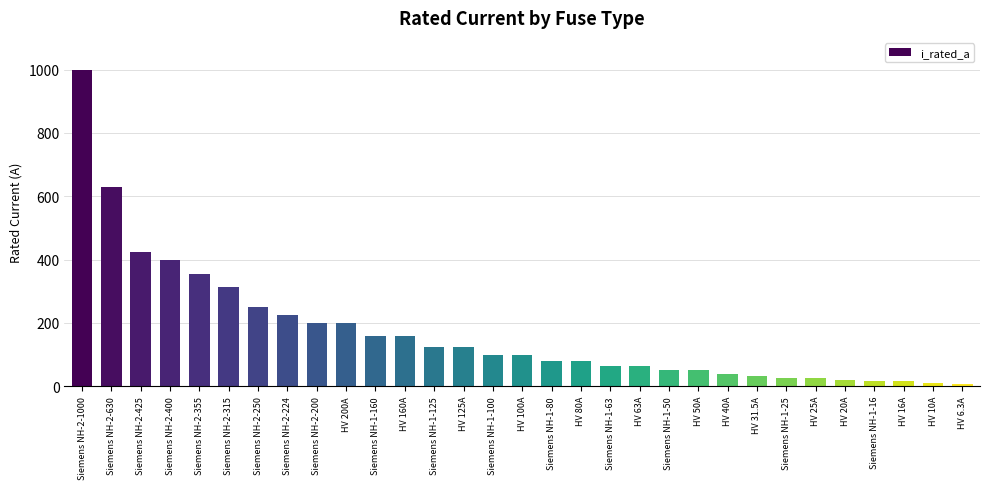

What is the maximum value shown in the chart?

1000.0